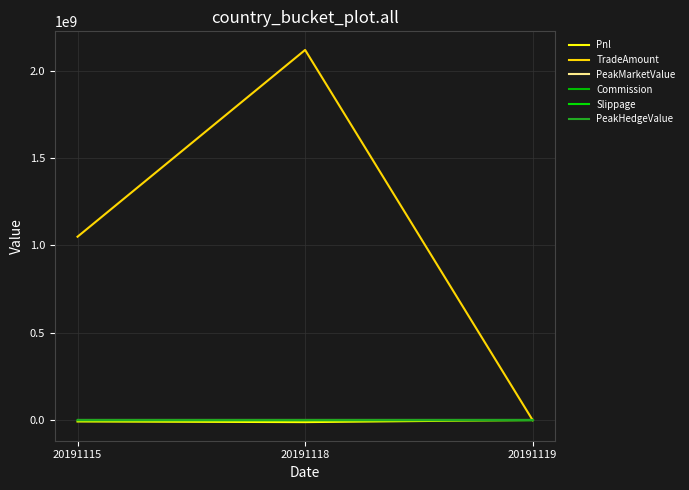

Does the chart have visible grid lines?

Yes